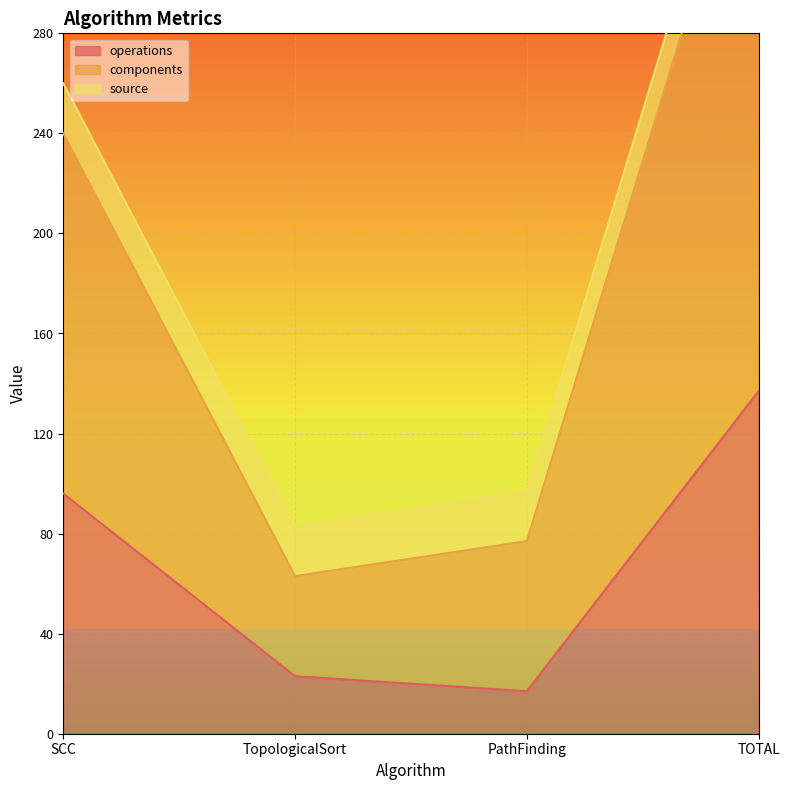

Which category has the highest value in the components series?

TOTAL